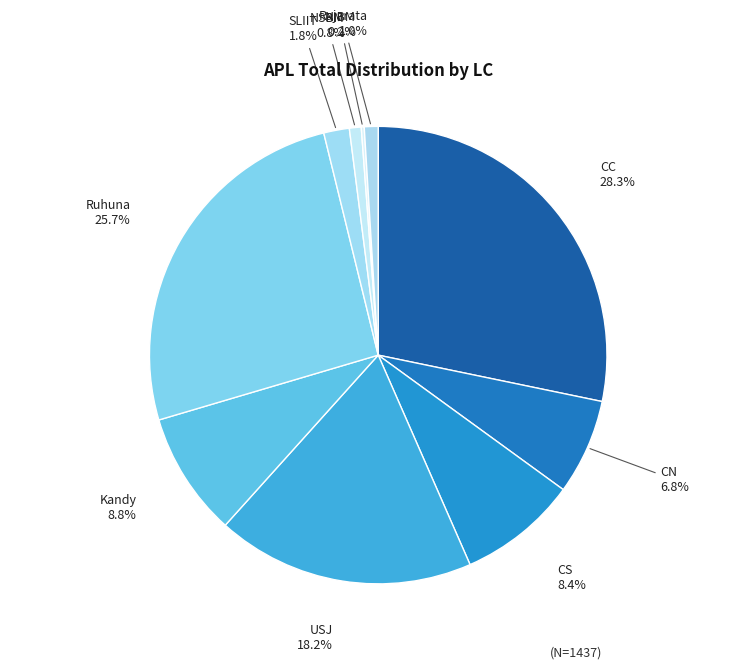

To the nearest percent, what portion does NSBM represent?

1%